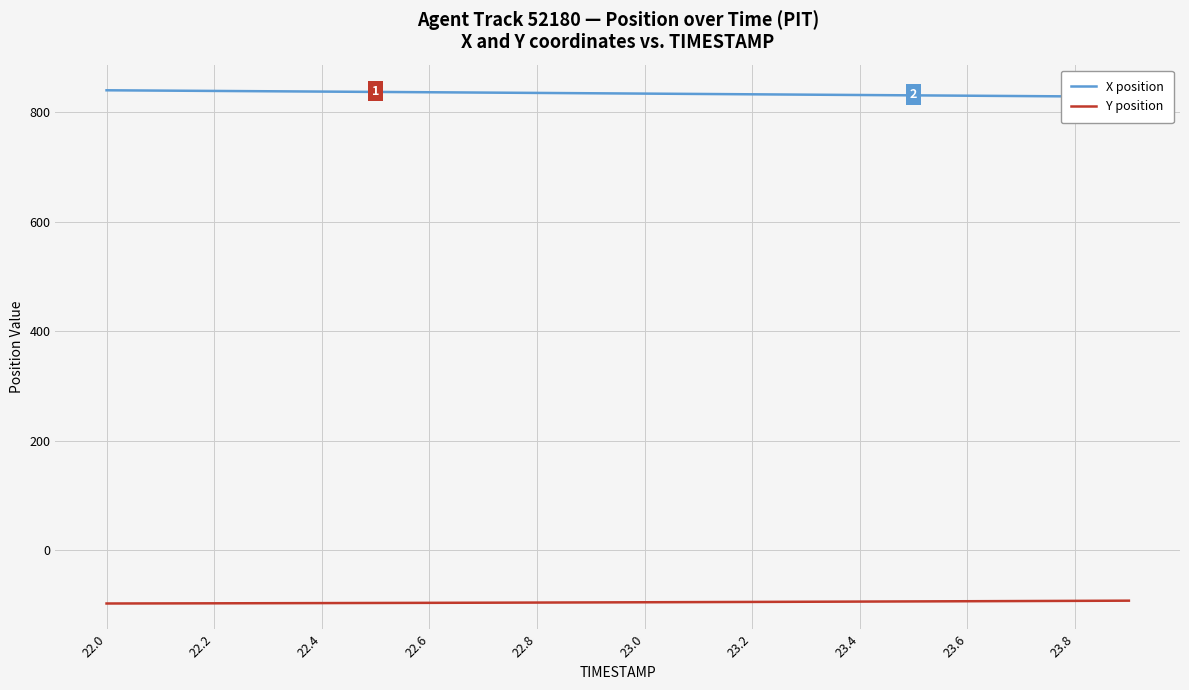

Is it true that Y position equals -93.9 at 23.4?

True